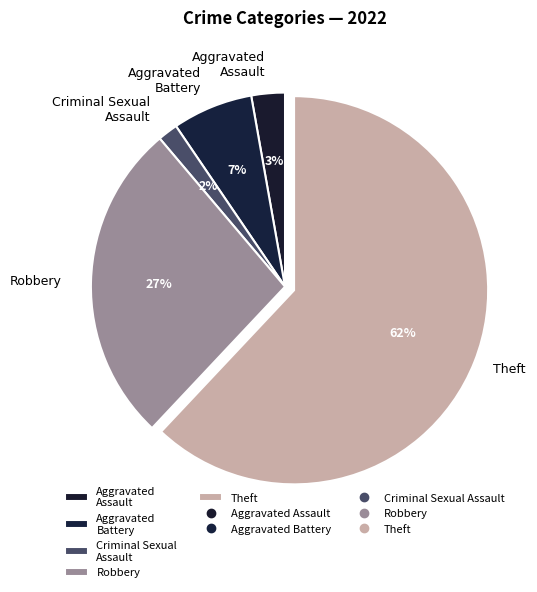

To the nearest percent, what percentage of the pie is Criminal Sexual Assault?

2%